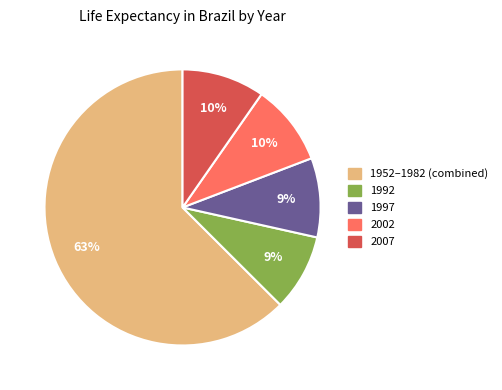

To the nearest percent, what portion does 2002 represent?

10%